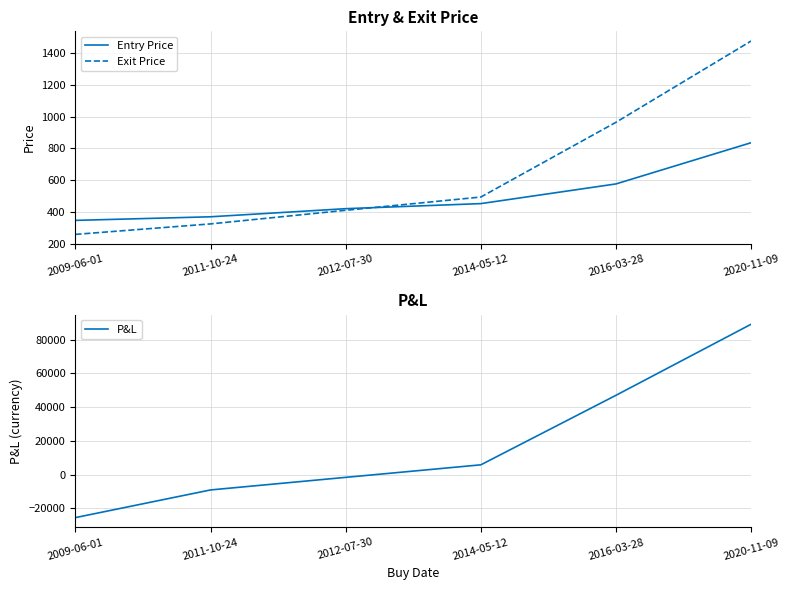

Rank the categories by Entry Price value from highest to lowest.

2020-11-09, 2016-03-28, 2014-05-12, 2012-07-30, 2011-10-24, 2009-06-01